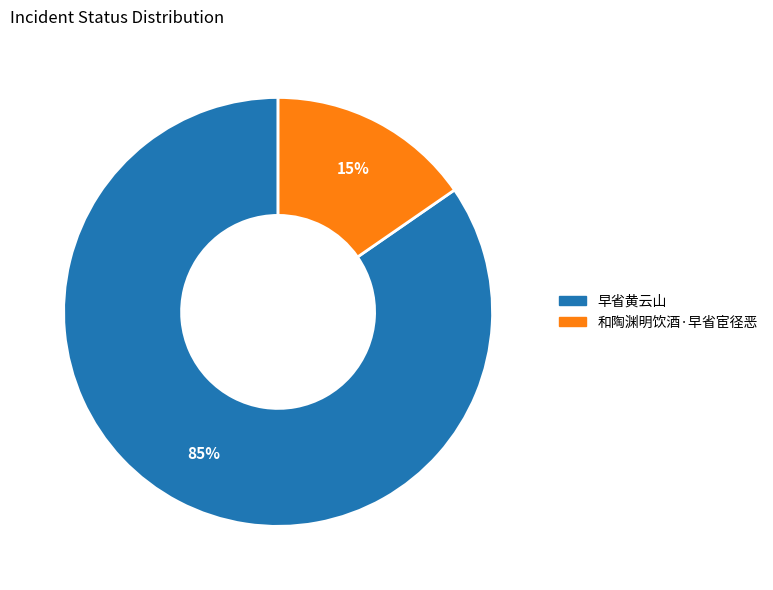

To the nearest percent, what is the combined percentage of 和陶渊明饮酒·早省宦径恶 and 早省黄云山?

100%